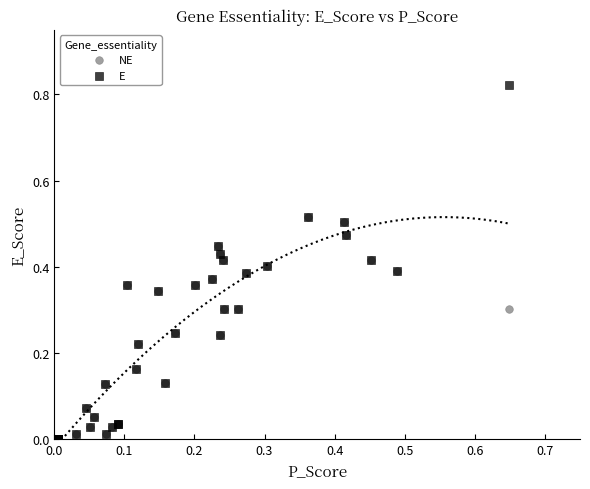

What are all the series names shown in the legend?

NE, E